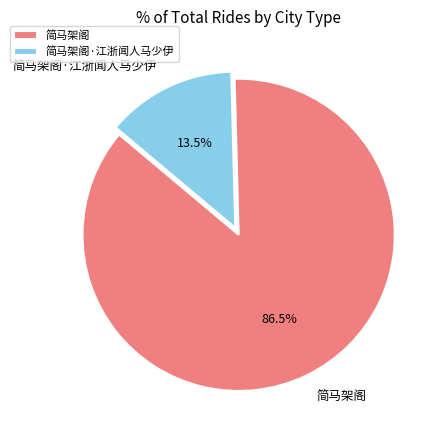

To the nearest percent, what is the difference between the largest and smallest slice percentages?

73%